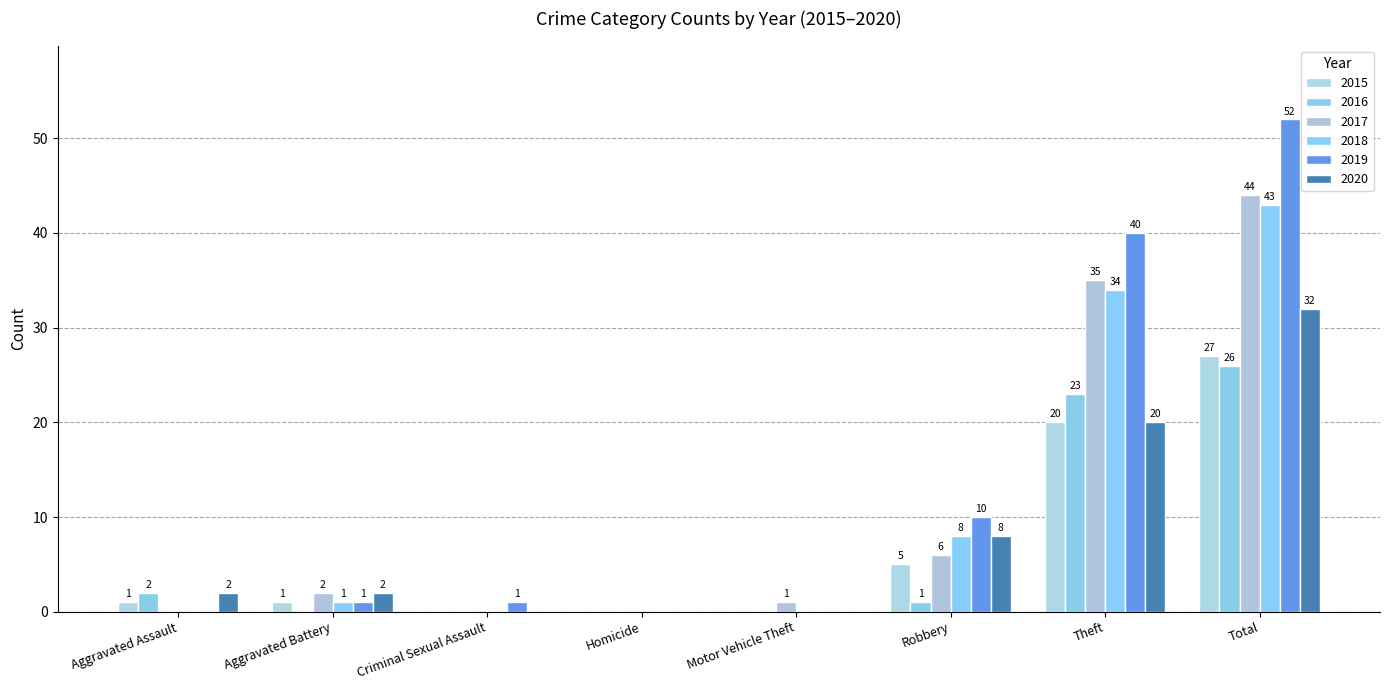

Reading right to left, list all the values displayed in this chart.

2015: 27	20	5	0	0	0	1	1
2016: 26	23	1	0	0	0	0	2
2017: 44	35	6	1	0	0	2	0
2018: 43	34	8	0	0	0	1	0
2019: 52	40	10	0	0	1	1	0
2020: 32	20	8	0	0	0	2	2